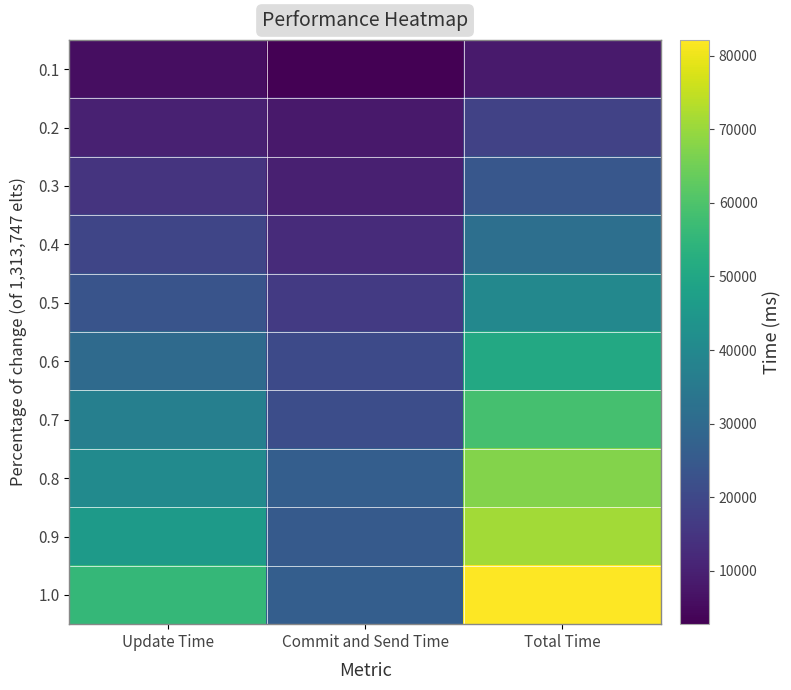

Reading left to right, transcribe all the data shown in this chart.

0.1: Update Time=5637	Commit and Send Time=2762	Total Time=8399
0.2: Update Time=10184	Commit and Send Time=8092	Total Time=18276
0.3: Update Time=14731	Commit and Send Time=9667	Total Time=24398
0.4: Update Time=19359	Commit and Send Time=12528	Total Time=31887
0.5: Update Time=23529	Commit and Send Time=16192	Total Time=39721
0.6: Update Time=30097	Commit and Send Time=20469	Total Time=50566
0.7: Update Time=37173	Commit and Send Time=21411	Total Time=58584
0.8: Update Time=40702	Commit and Send Time=26583	Total Time=67285
0.9: Update Time=45886	Commit and Send Time=25206	Total Time=71092
1.0: Update Time=55696	Commit and Send Time=26449	Total Time=82145